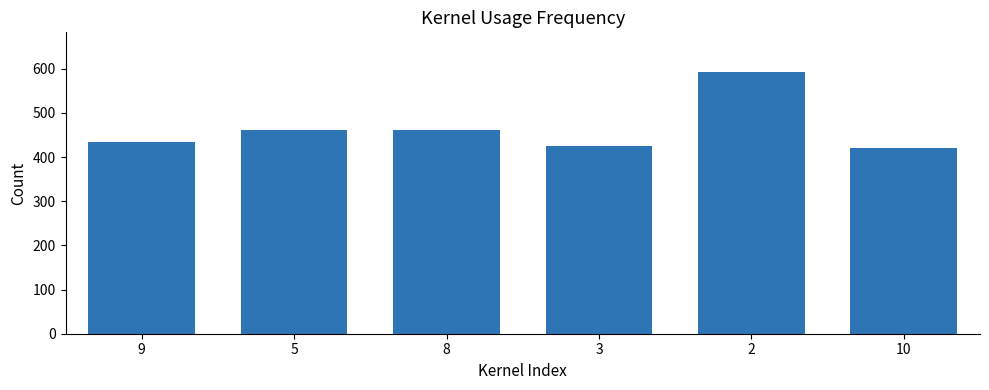

Where does the data first go above 460?

5